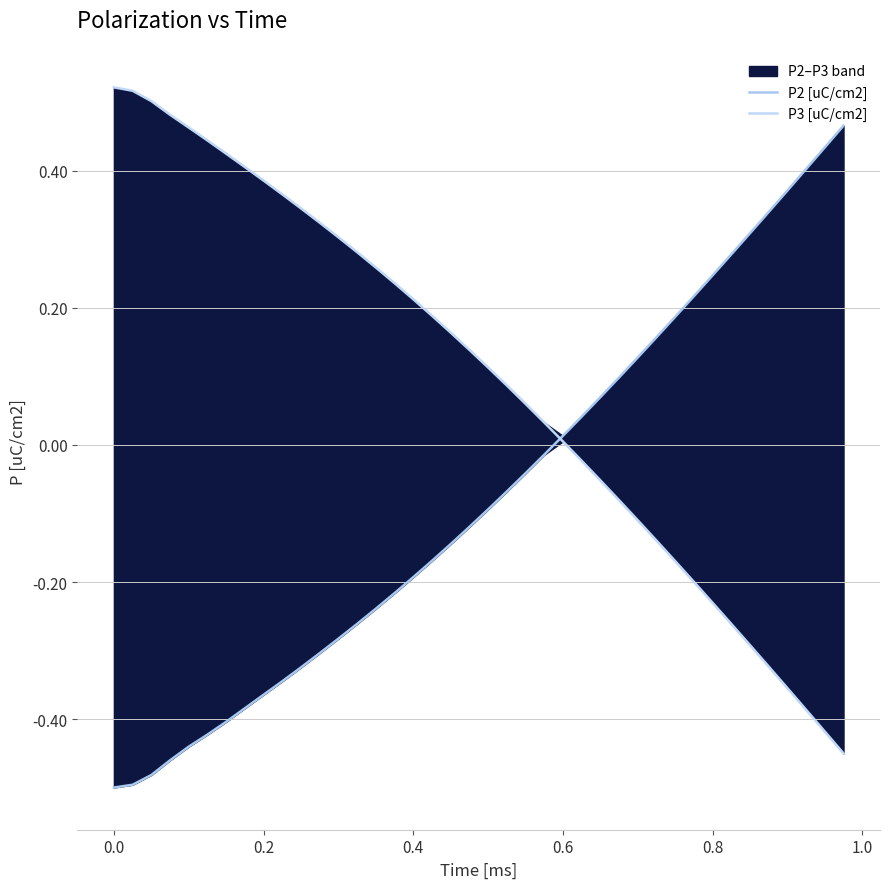

How many values in P3 [uC/cm2] are below zero?

15